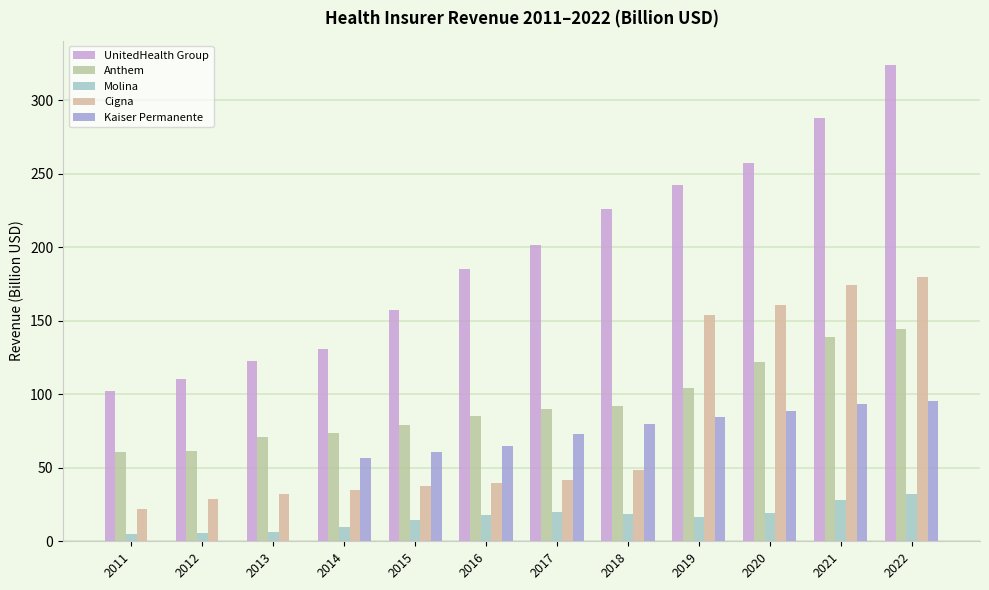

What is the minimum value for Cigna?

21.8